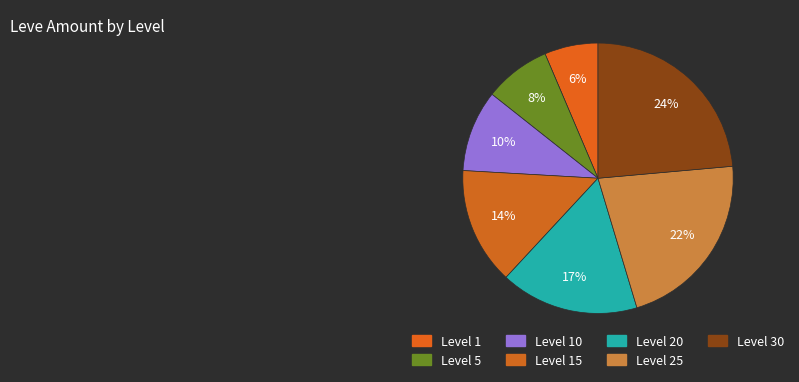

Which category has the smallest portion of the pie?

Level 1